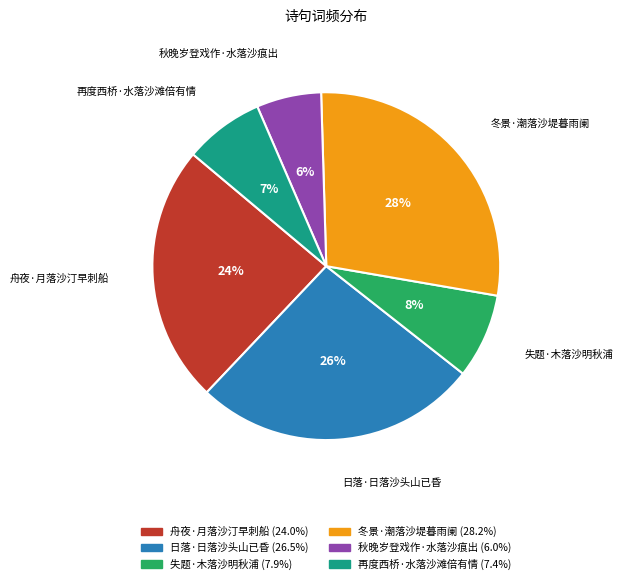

To the nearest percent, what is the average slice percentage?

17%